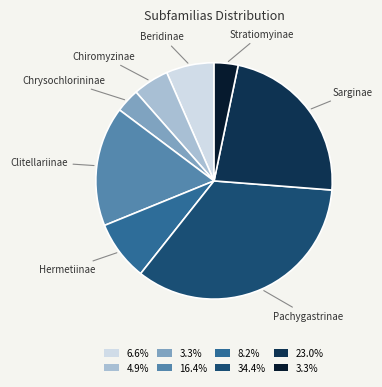

Is there a majority slice in this chart?

No